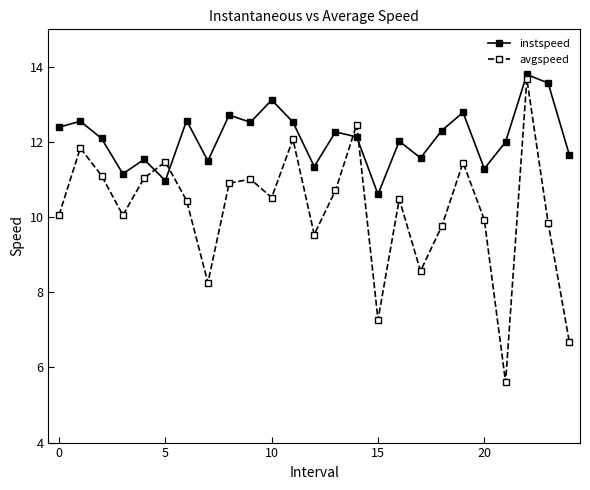

Does the chart display data point markers on the line(s)?

Yes